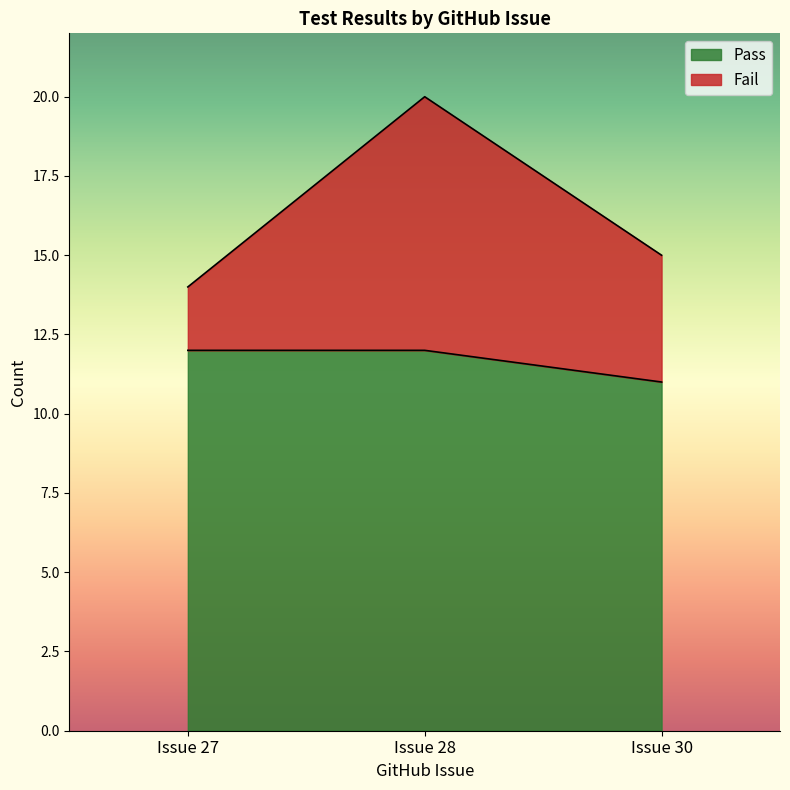

At which category is the sum across all series the highest?

Issue 28